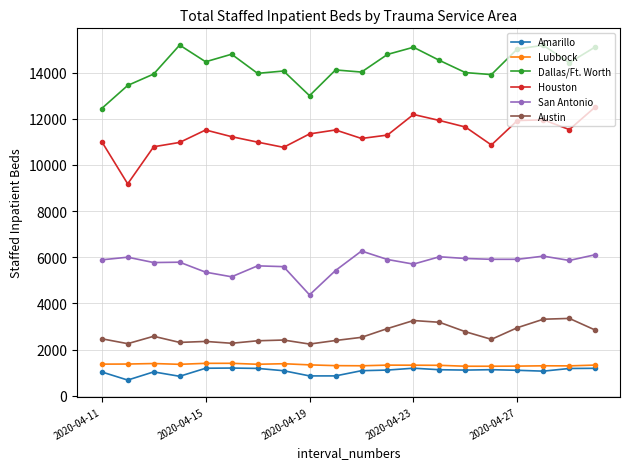

What is the value of the Dallas/Ft. Worth point at the 2nd from the left?

13442